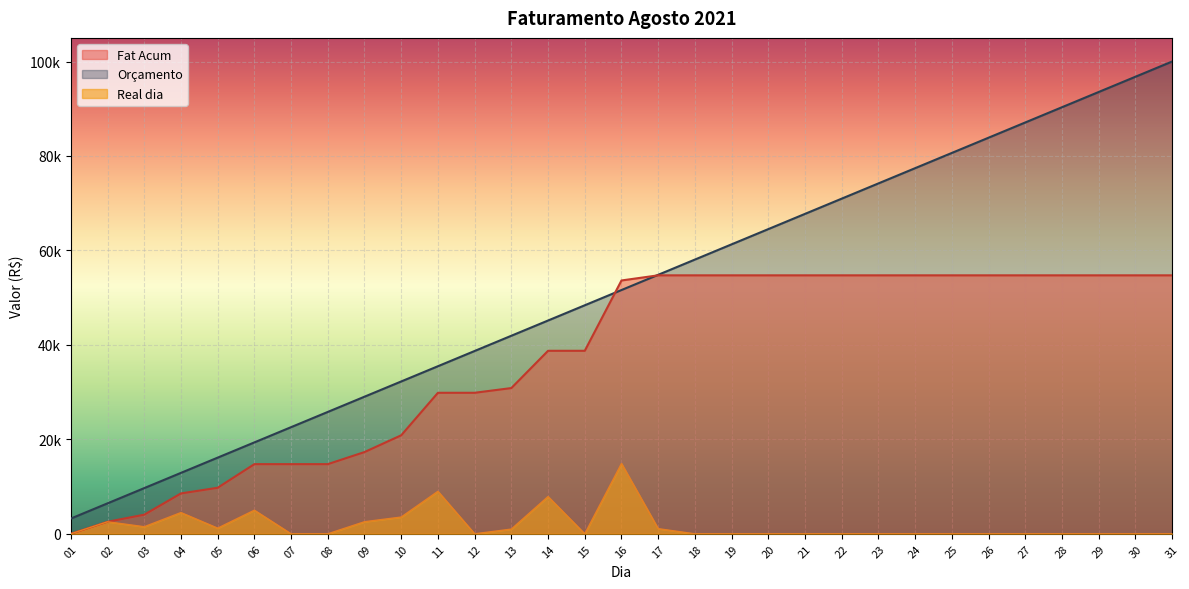

True or false: Fat Acum and Real dia cross at least once.

False